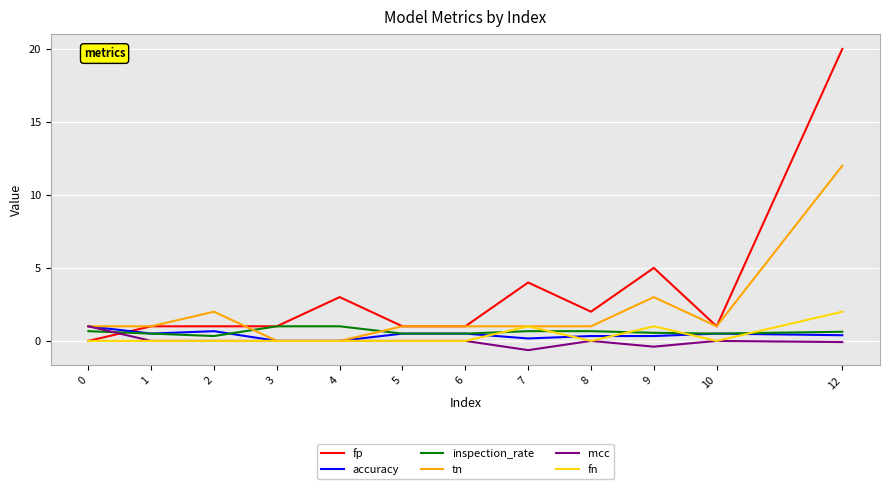

What is the smallest value displayed?

-0.6